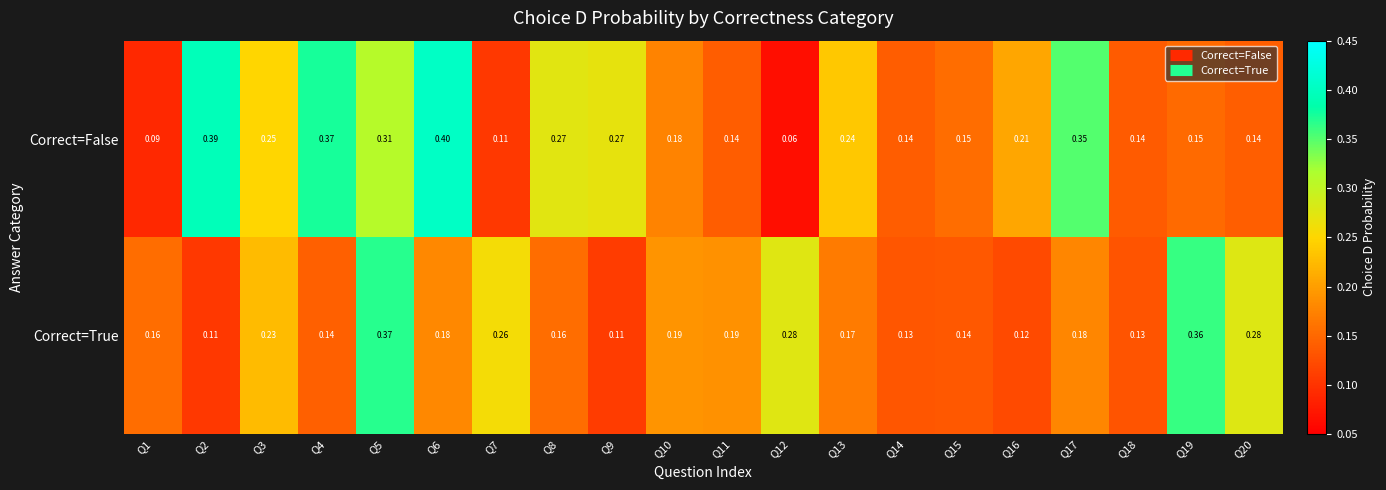

Which series has the largest total across all categories?

Correct=False